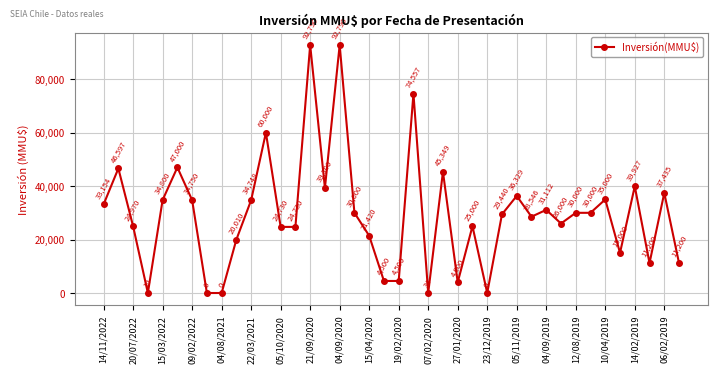

Reading left to right, what are all the values shown in this chart?

33154	46597	24970	10	34800	47000	34750	0	0	20010	34748	60000	24730	24730	92790	39300	92790	30000	21420	4500	4500	74557	34	45349	4000	25000	0	29440	36329	28546	31112	26000	30000	30000	35000	15000	39927	11200	37435	11200